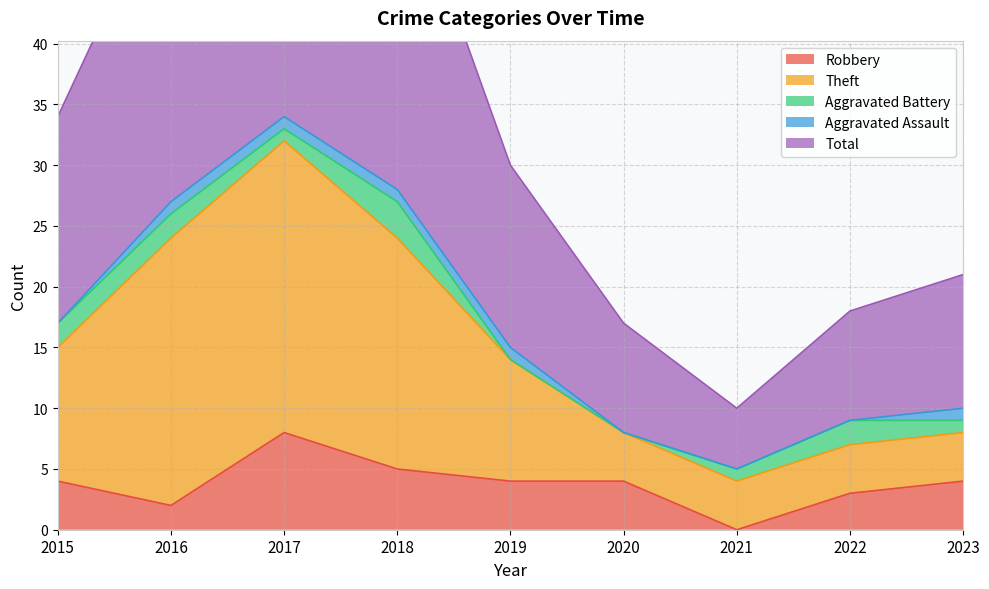

The value of Robbery at 2015 is 4. True or false?

True